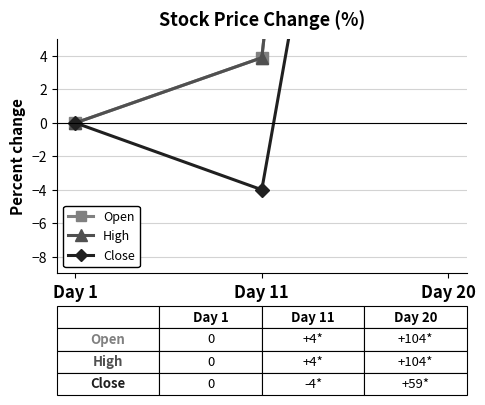

True or false: Close has a value of 58.8 at Day 20.

True